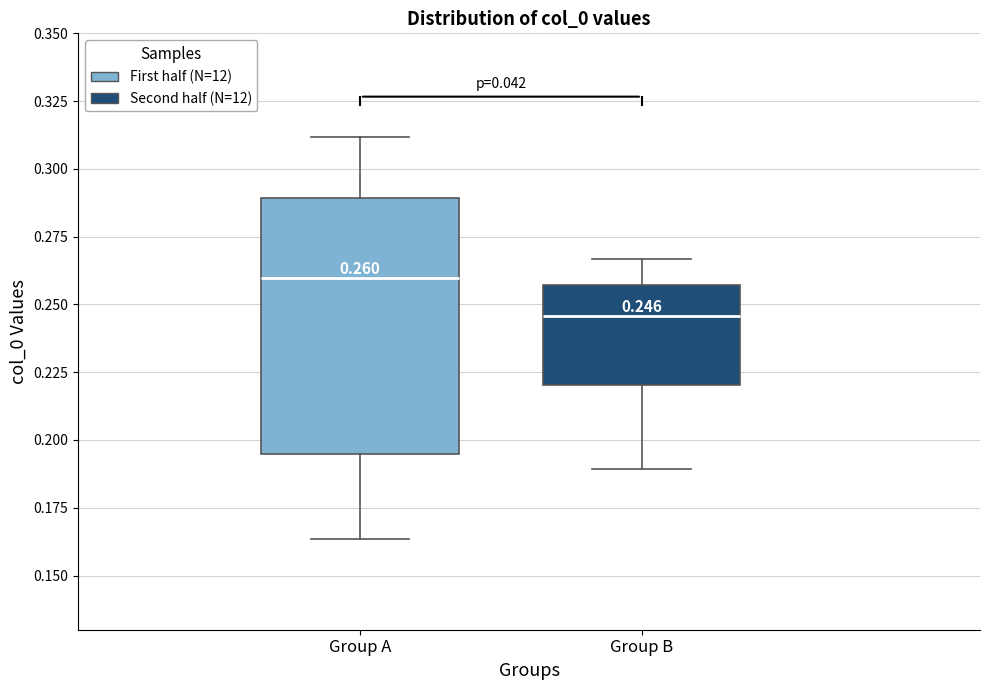

Which box has the highest median line?

Group A